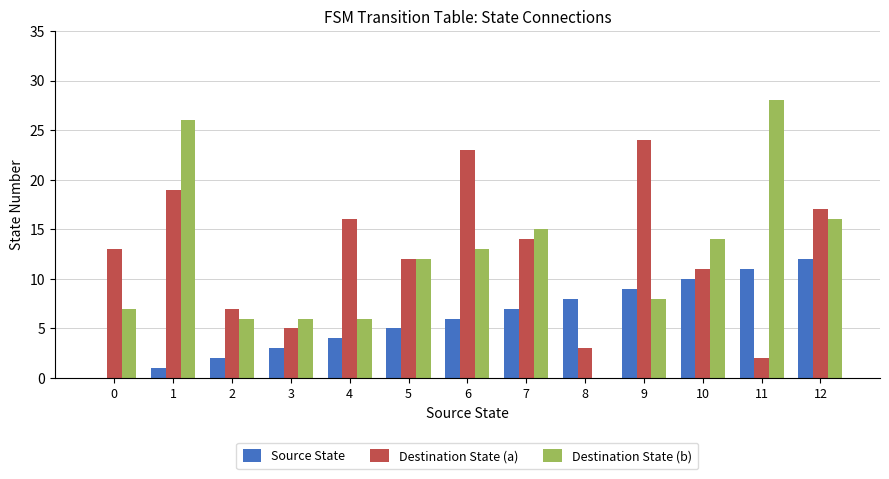

How many values in Source State are above zero?

12